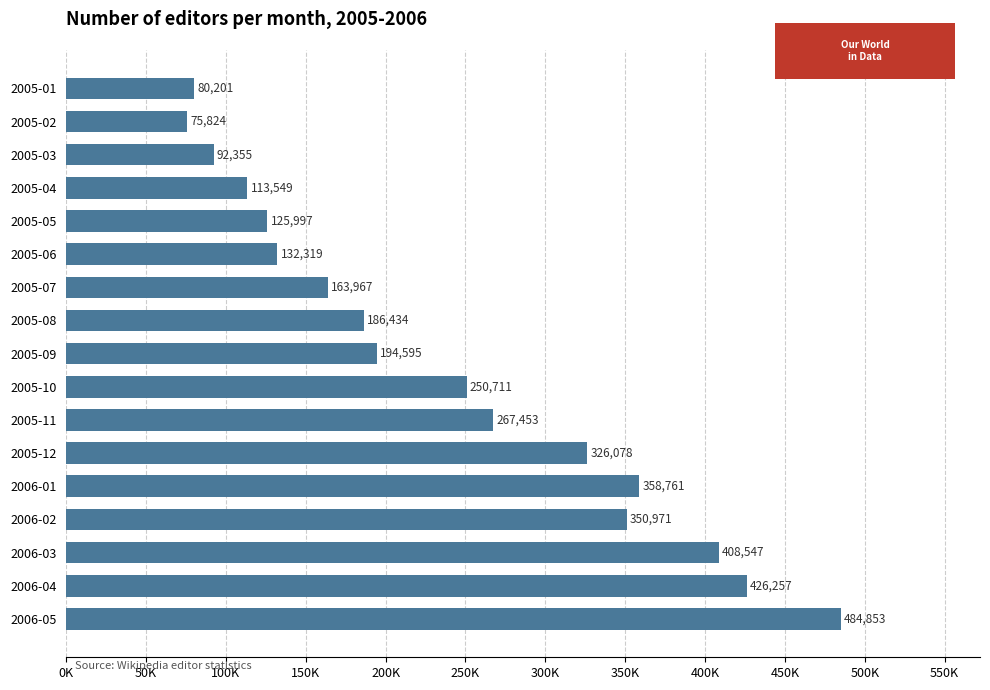

How many data points are above 194595?

8